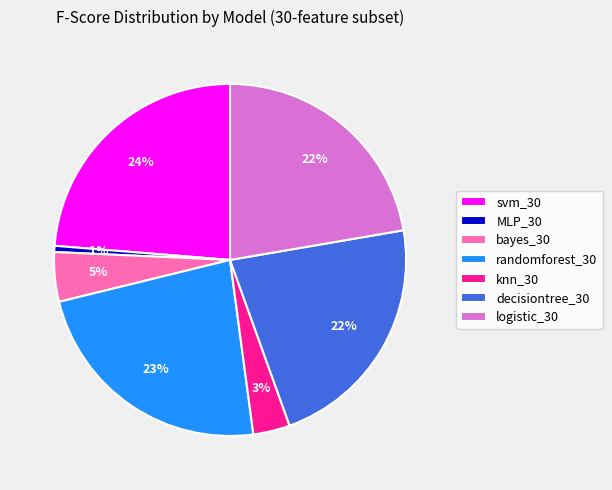

What is the smallest slice in the pie chart?

MLP_30